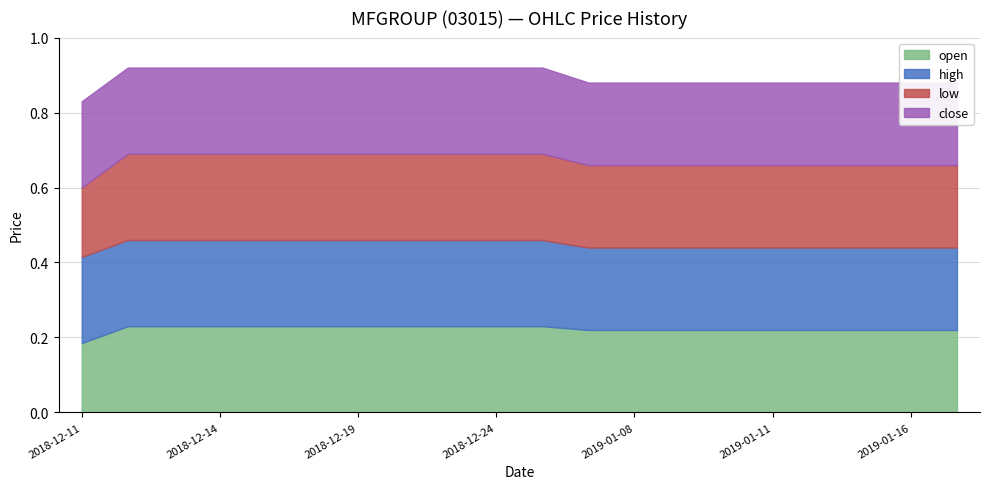

Reading right to left, what are all the values shown in this chart?

open: 2019-01-17=0.2	2019-01-16=0.2	2019-01-15=0.2	2019-01-14=0.2	2019-01-11=0.2	2019-01-10=0.2	2019-01-09=0.2	2019-01-08=0.2	2019-01-07=0.2	2018-12-26=0.2	2018-12-24=0.2	2018-12-21=0.2	2018-12-20=0.2	2018-12-19=0.2	2018-12-18=0.2	2018-12-17=0.2	2018-12-14=0.2	2018-12-13=0.2	2018-12-12=0.2	2018-12-11=0.2
high: 2019-01-17=0.2	2019-01-16=0.2	2019-01-15=0.2	2019-01-14=0.2	2019-01-11=0.2	2019-01-10=0.2	2019-01-09=0.2	2019-01-08=0.2	2019-01-07=0.2	2018-12-26=0.2	2018-12-24=0.2	2018-12-21=0.2	2018-12-20=0.2	2018-12-19=0.2	2018-12-18=0.2	2018-12-17=0.2	2018-12-14=0.2	2018-12-13=0.2	2018-12-12=0.2	2018-12-11=0.2
low: 2019-01-17=0.2	2019-01-16=0.2	2019-01-15=0.2	2019-01-14=0.2	2019-01-11=0.2	2019-01-10=0.2	2019-01-09=0.2	2019-01-08=0.2	2019-01-07=0.2	2018-12-26=0.2	2018-12-24=0.2	2018-12-21=0.2	2018-12-20=0.2	2018-12-19=0.2	2018-12-18=0.2	2018-12-17=0.2	2018-12-14=0.2	2018-12-13=0.2	2018-12-12=0.2	2018-12-11=0.2
close: 2019-01-17=0.2	2019-01-16=0.2	2019-01-15=0.2	2019-01-14=0.2	2019-01-11=0.2	2019-01-10=0.2	2019-01-09=0.2	2019-01-08=0.2	2019-01-07=0.2	2018-12-26=0.2	2018-12-24=0.2	2018-12-21=0.2	2018-12-20=0.2	2018-12-19=0.2	2018-12-18=0.2	2018-12-17=0.2	2018-12-14=0.2	2018-12-13=0.2	2018-12-12=0.2	2018-12-11=0.2